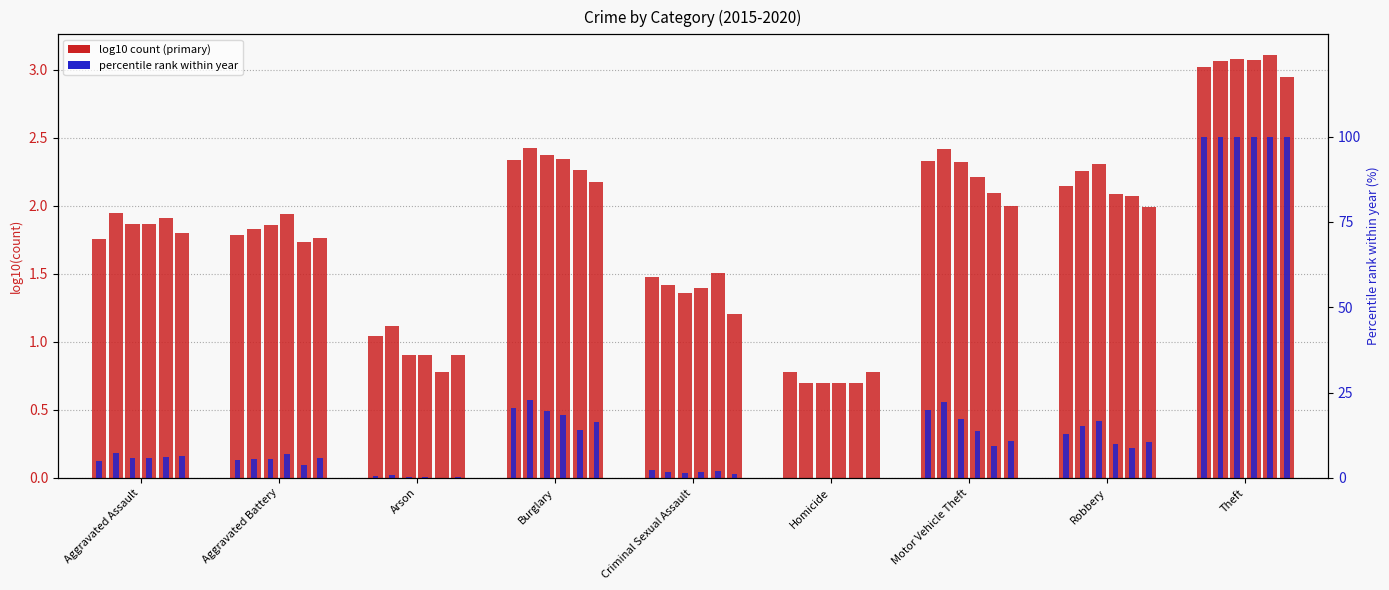

Are the bars grouped side by side (vs. stacked)?

Yes